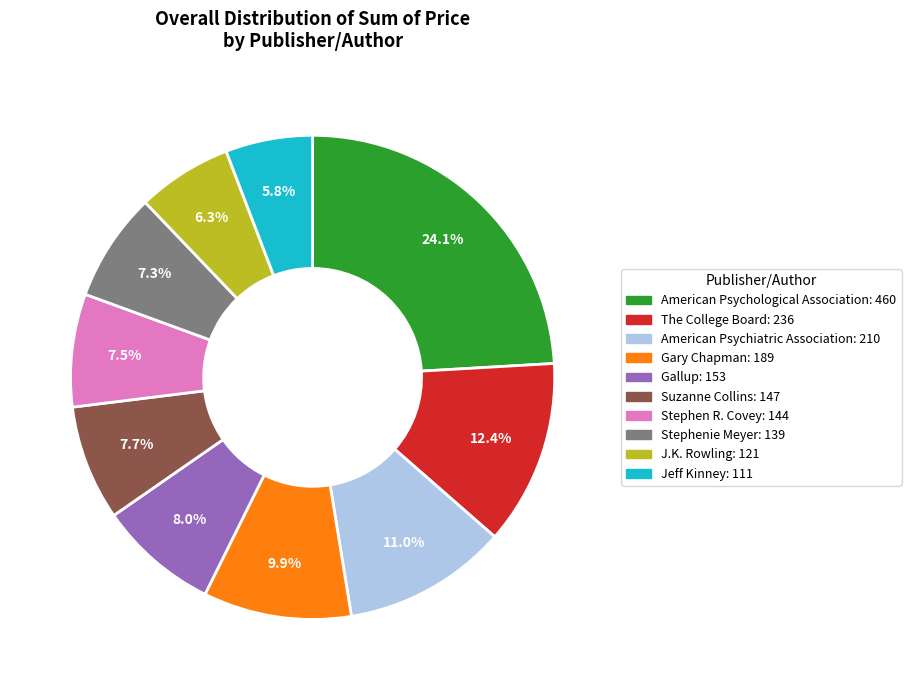

True or false: Stephenie Meyer accounts for 1% of the total.

False